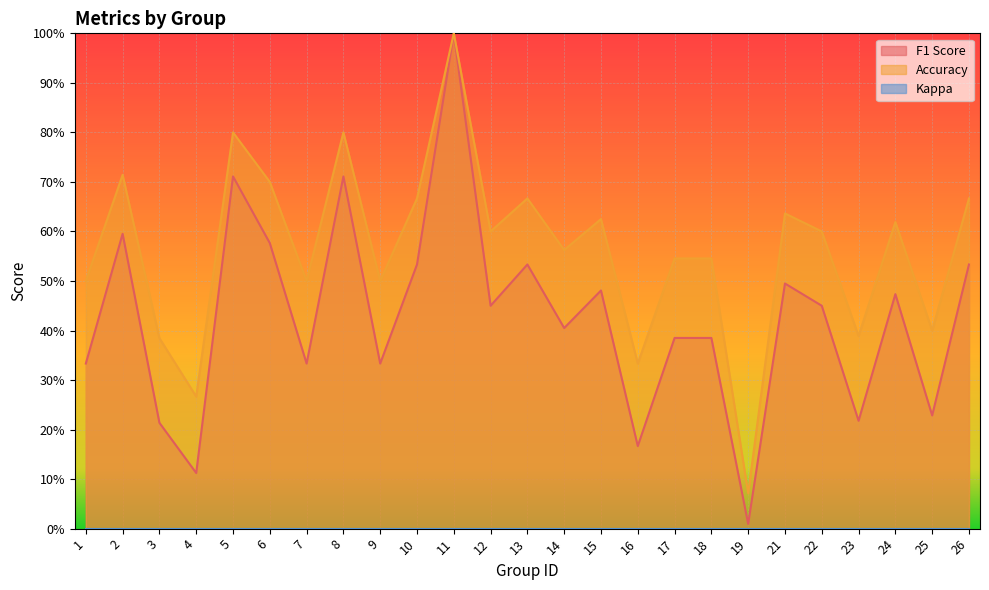

Count the number of categories in the chart.

25